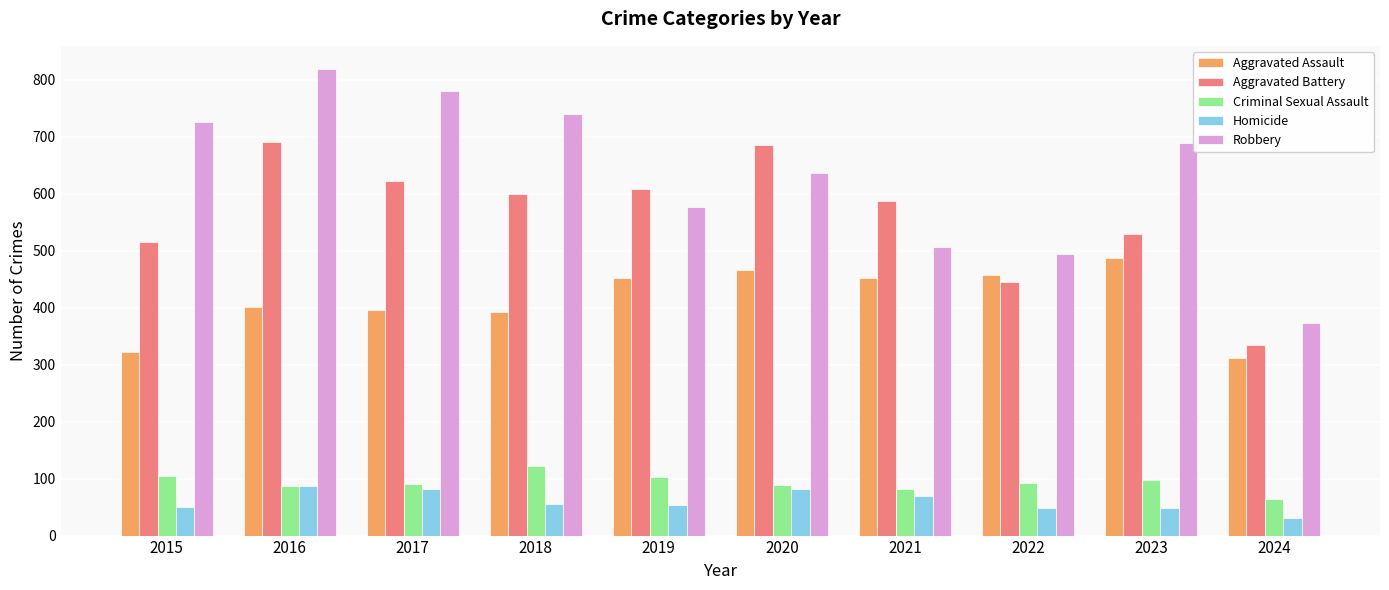

What is the difference between the highest and lowest values at 2024?

344